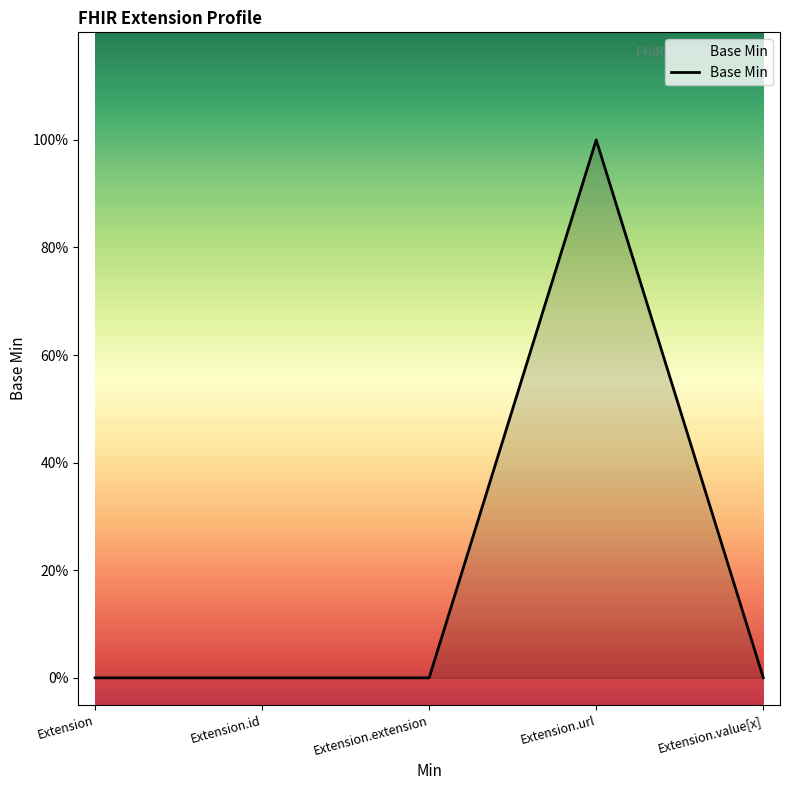

Does the chart display data point markers on the line(s)?

No